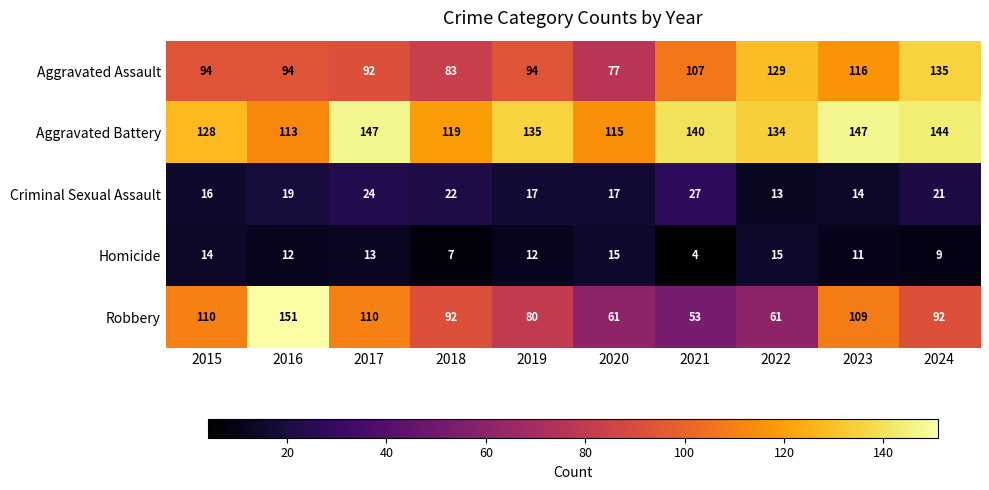

Rank the series by their maximum value, from highest to lowest.

Robbery, Aggravated Battery, Aggravated Assault, Criminal Sexual Assault, Homicide